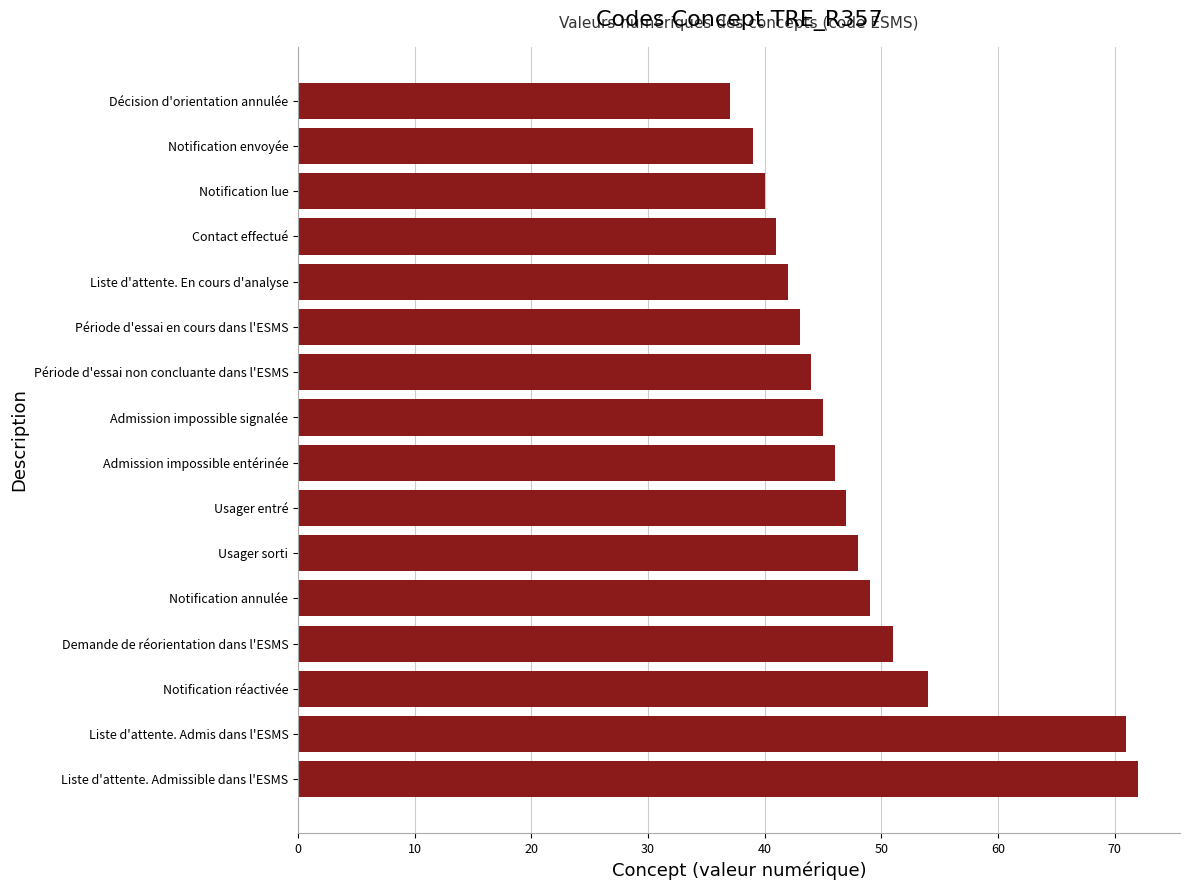

How many categories are shown in the chart?

16